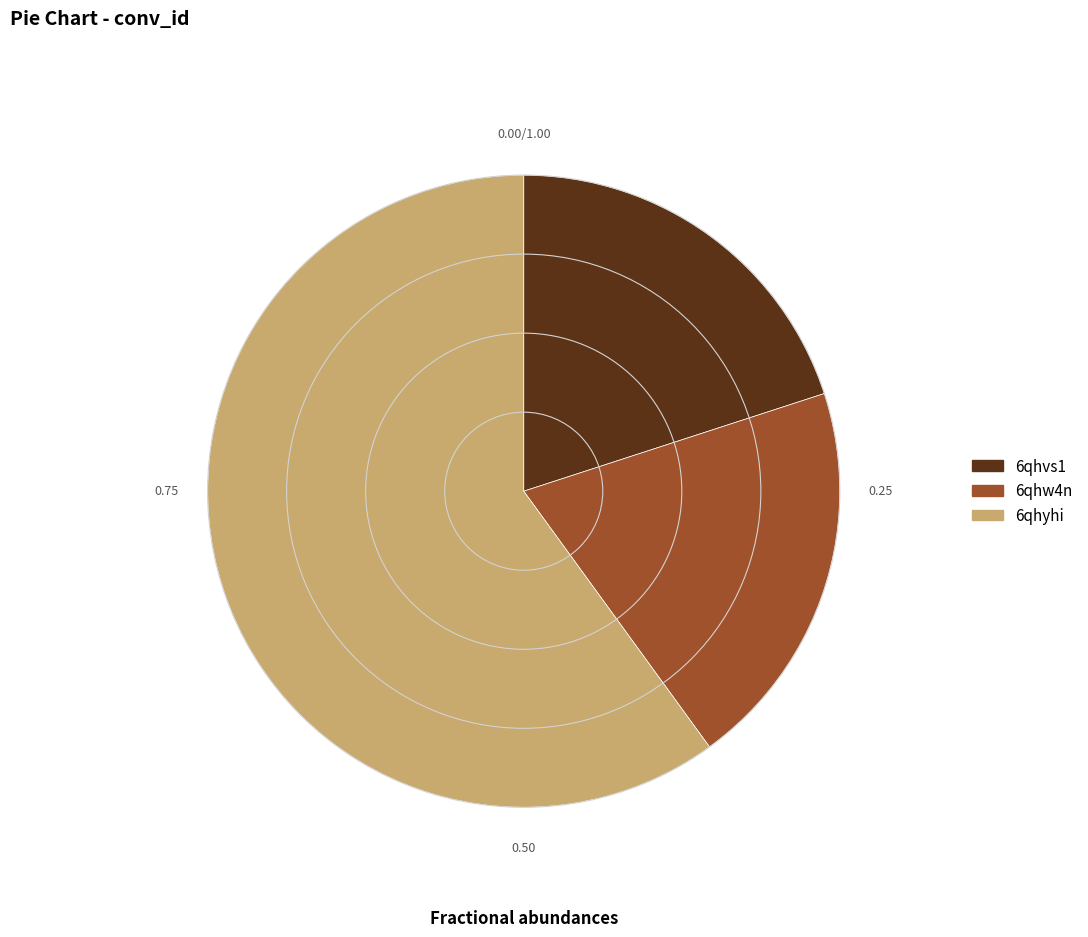

Is 6qhyhi the majority of the pie?

Yes